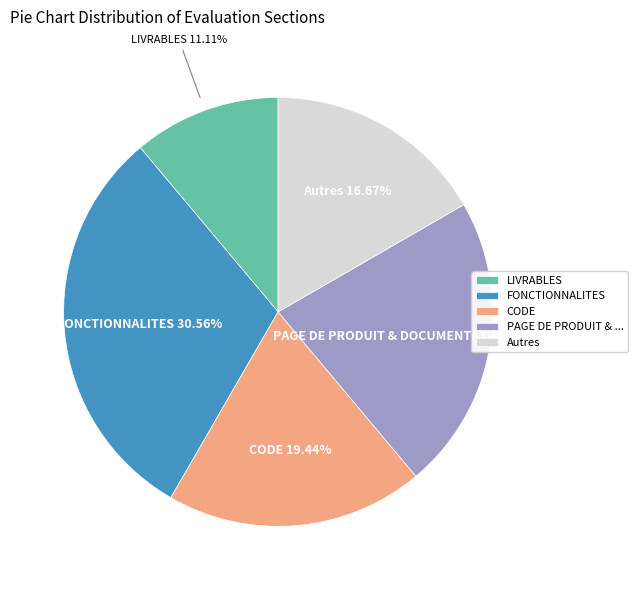

Do Autres and CODE together represent more than half of the pie?

No